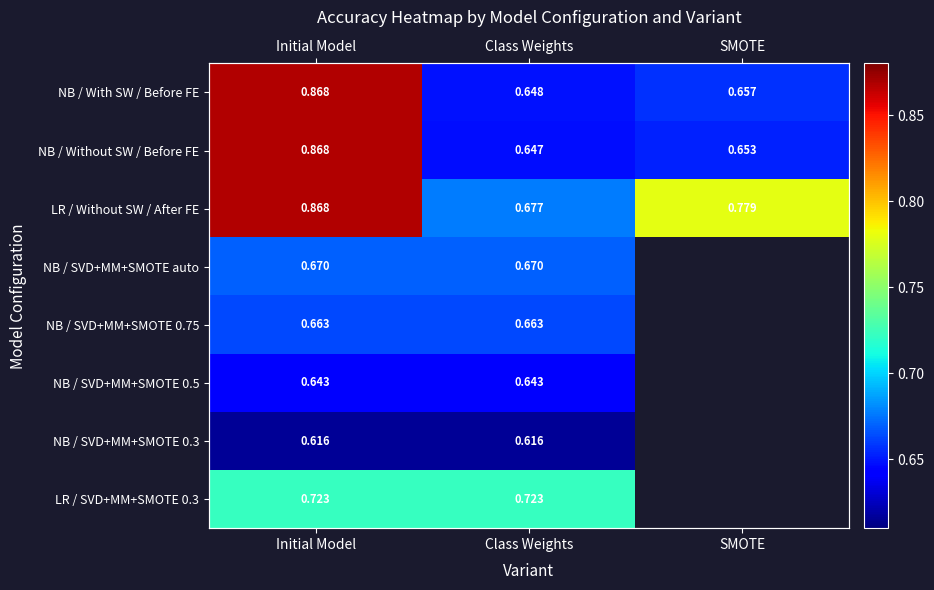

Which series has the widest spread of values?

NB / Without SW / Before FE